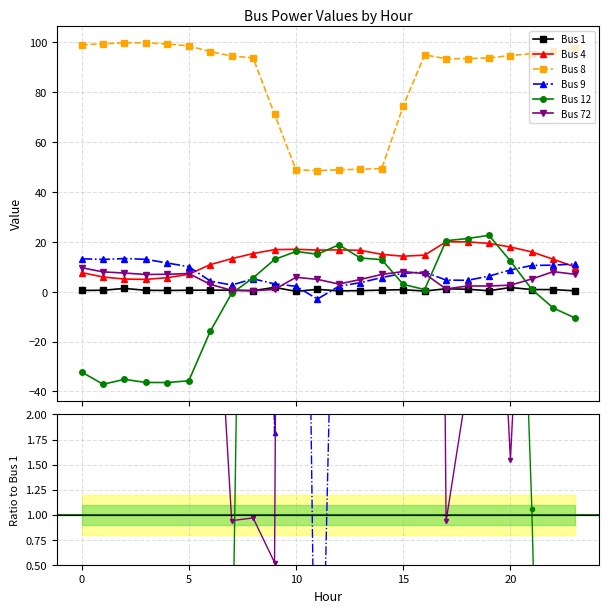

At 14, list the series in order from largest to smallest.

Bus 8, Bus 4, Bus 12, Bus 72, Bus 9, Bus 1